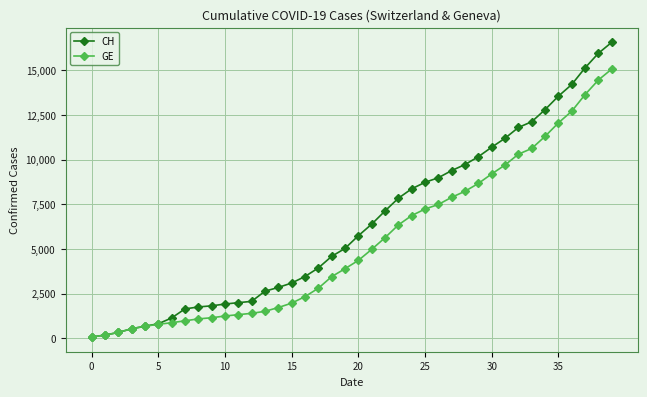

Which series has the largest range (max minus min)?

CH